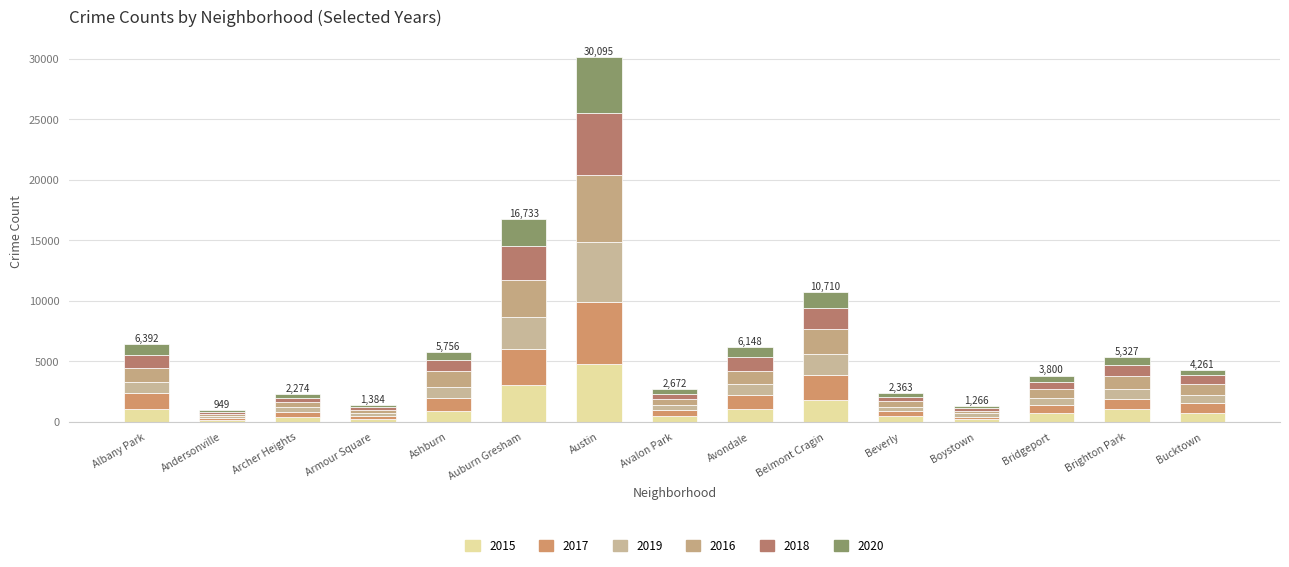

Are the bars grouped side by side (vs. stacked)?

No